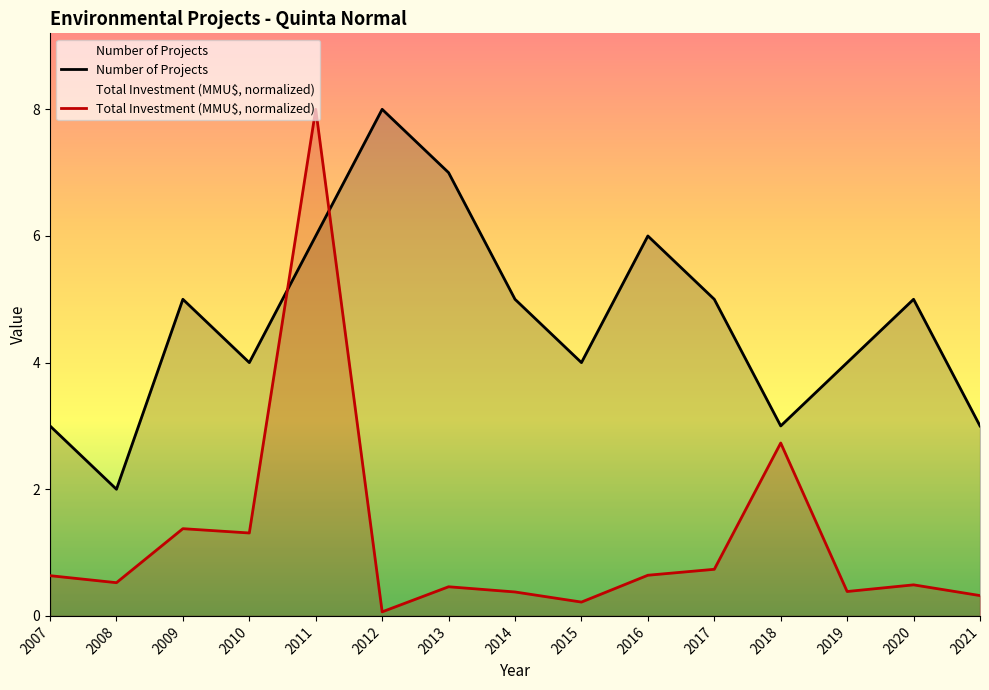

Reading right to left, extract all data points from this chart.

Number of Projects: 3.0	5.0	4.0	3.0	5.0	6.0	4.0	5.0	7.0	8.0	6.0	4.0	5.0	2.0	3.0
Total Investment (MMU$, normalized): 0.3	0.5	0.4	2.7	0.7	0.6	0.2	0.4	0.5	0.1	8.0	1.3	1.4	0.5	0.6